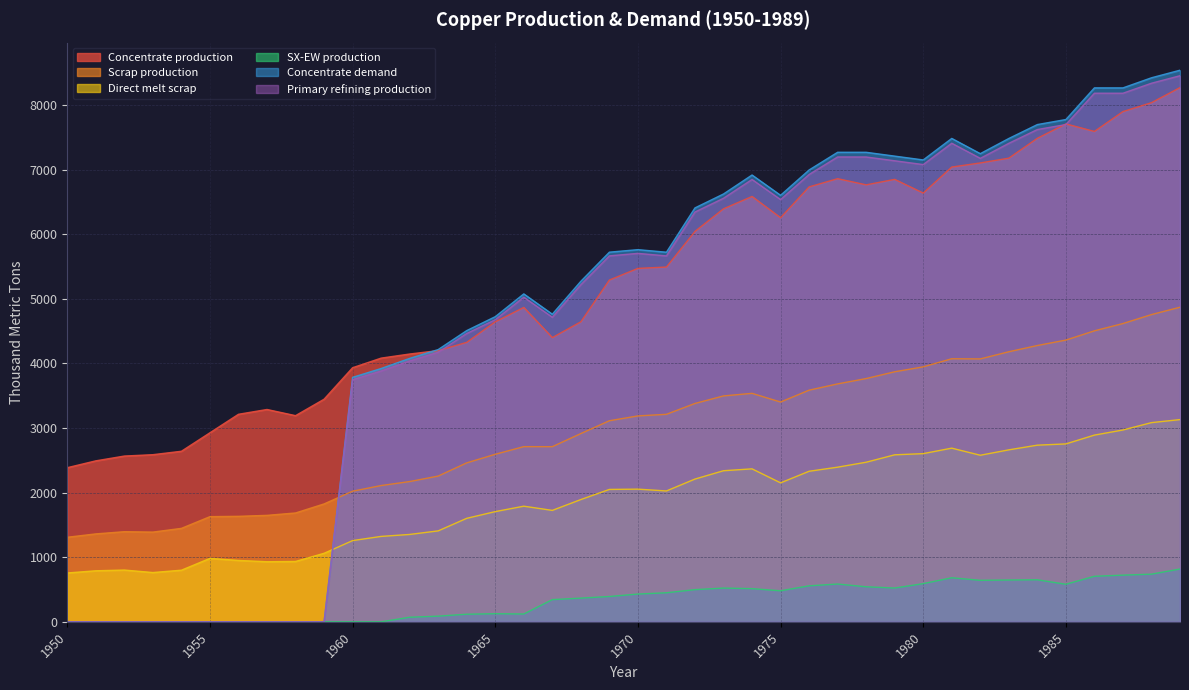

Read the Concentrate demand value at 1983.

7481.4